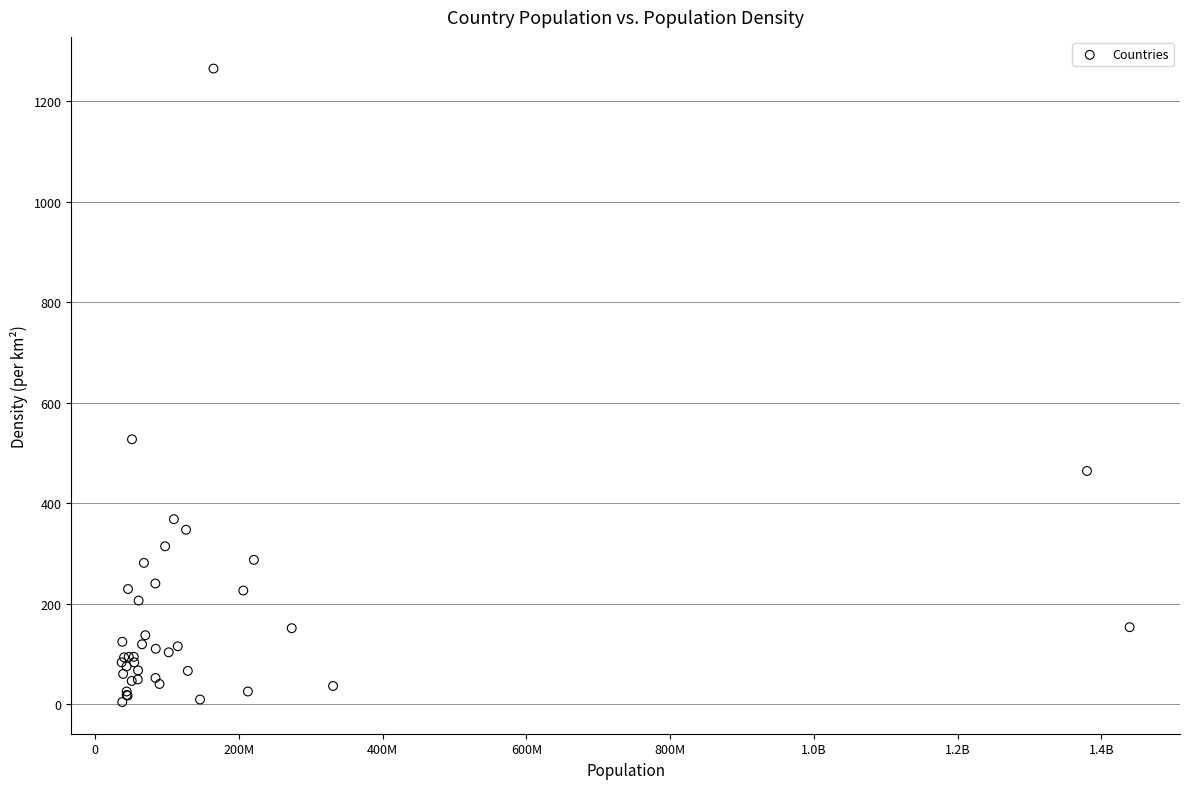

What Y value in the scatter plot is closest to 634?

527